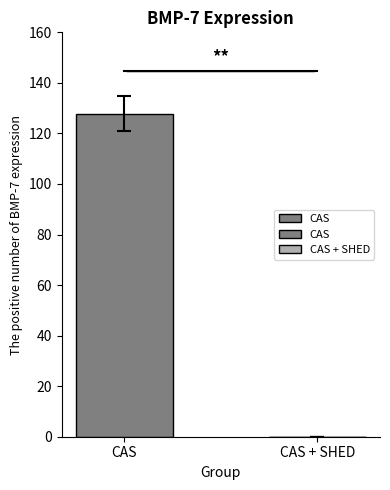

Where is the data nearest to the value 63?

CAS + SHED